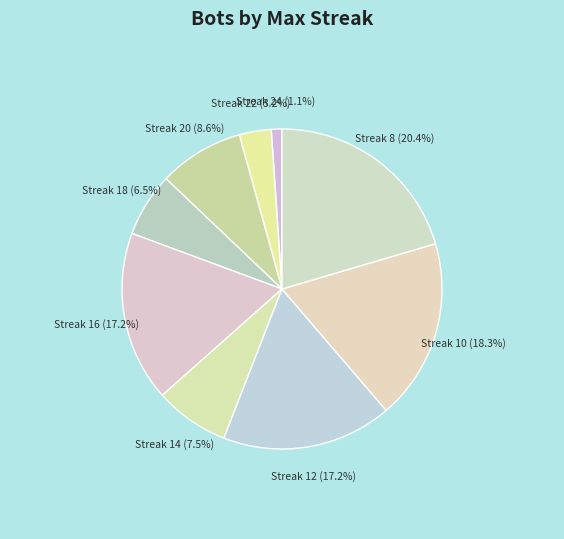

Rank the categories by value from highest to lowest.

8, 10, 16, 12, 20, 14, 18, 22, 24